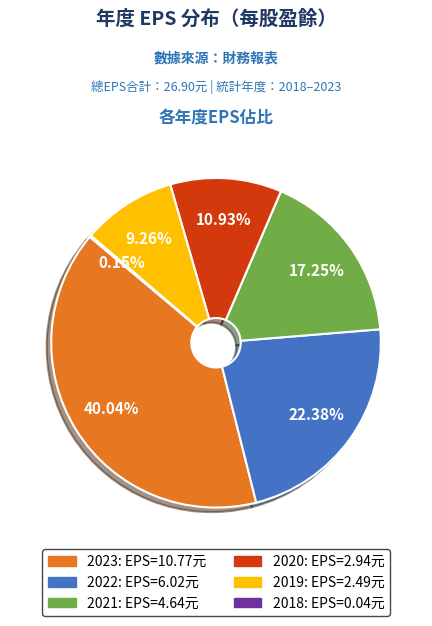

Is the sum of 2019 and 2021 greater than half?

No